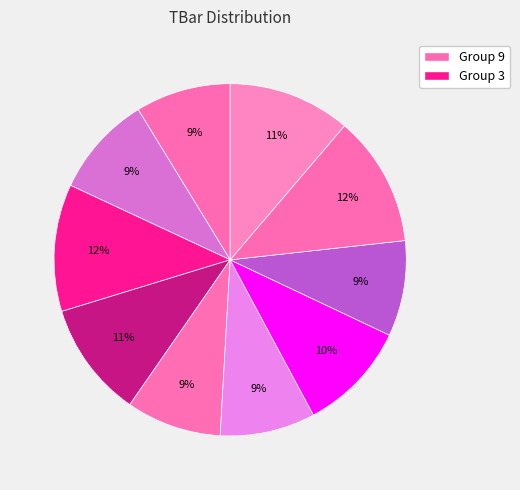

How many slices are in this pie chart?

10